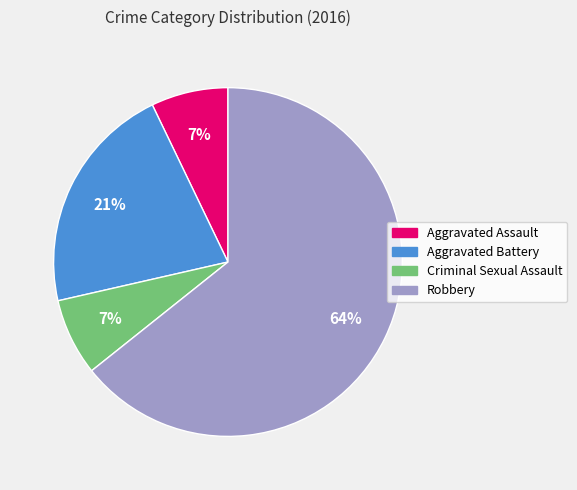

Between Robbery and Criminal Sexual Assault, which is larger?

Robbery